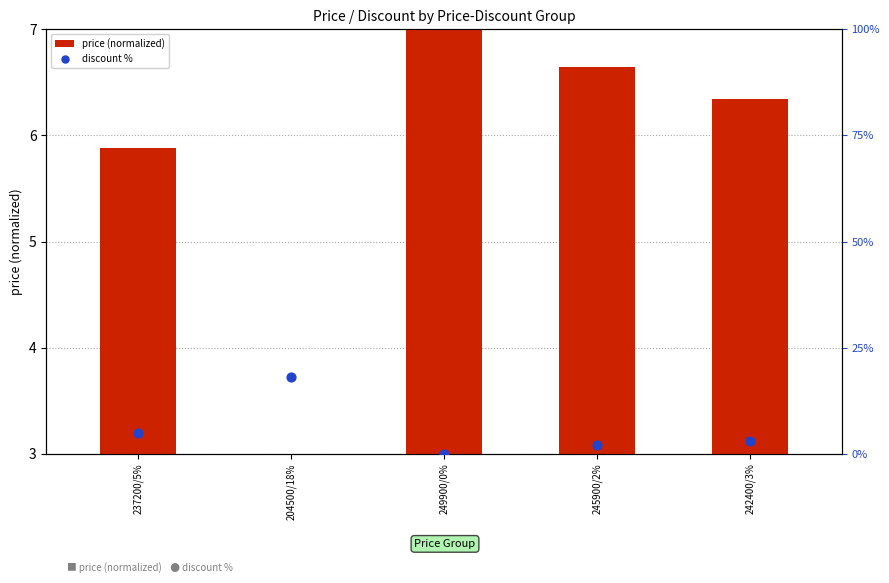

Which series has the widest spread of Y values?

discount %